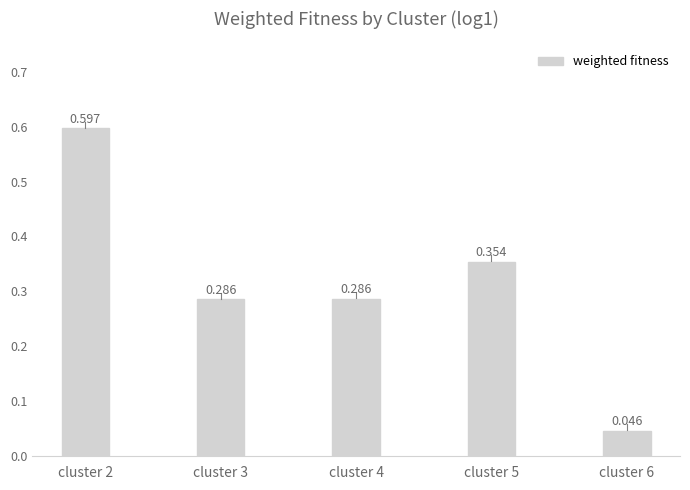

Which has a higher value, cluster 6 or cluster 4?

cluster 4